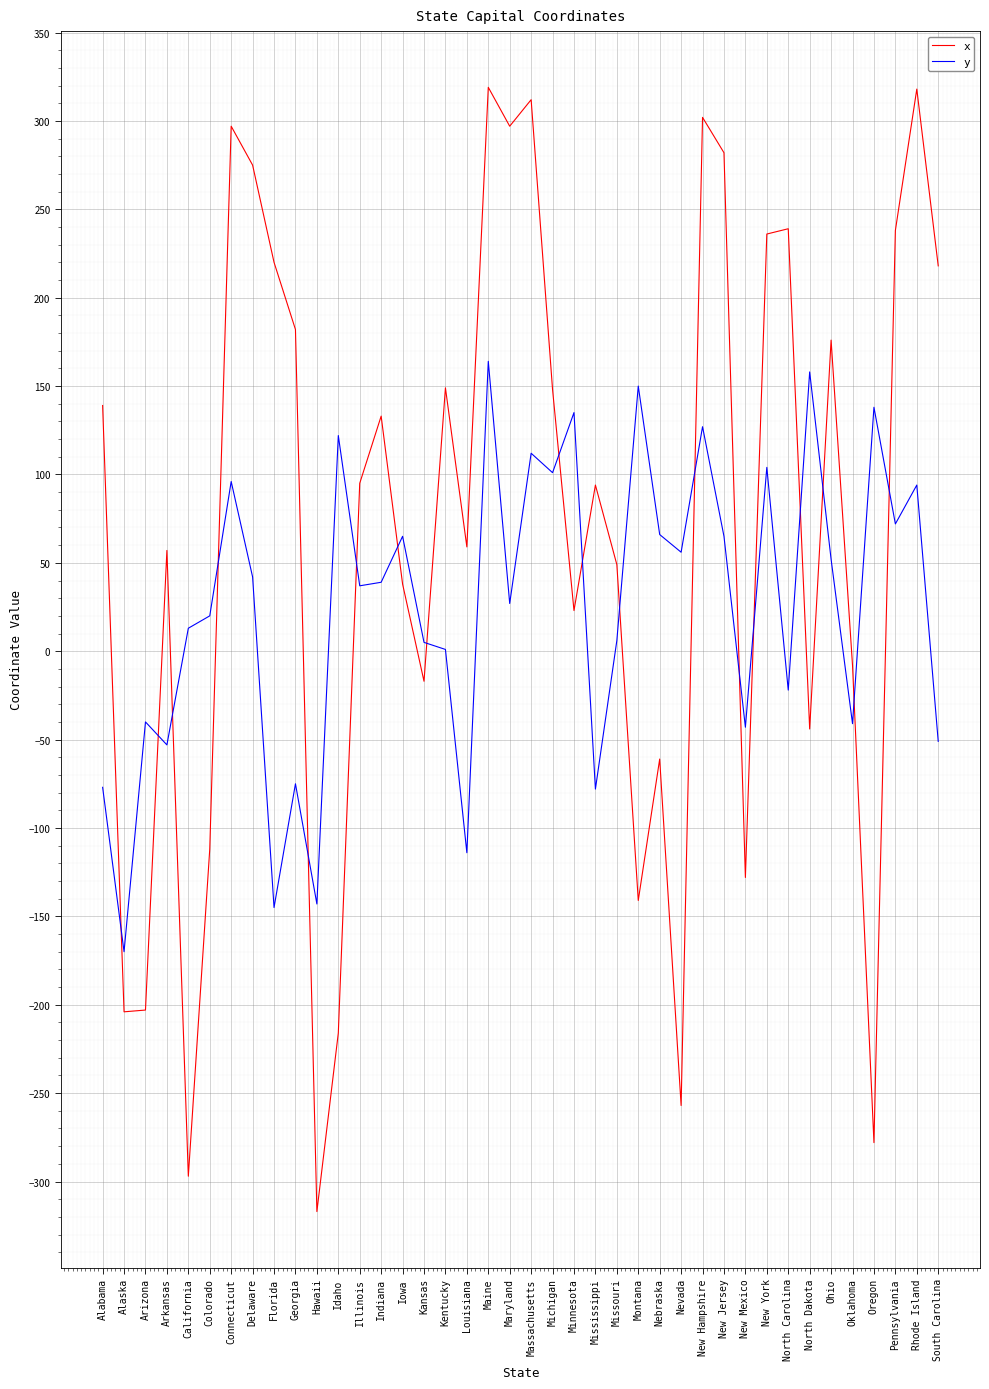

True or false: x and y intersect in this chart.

True